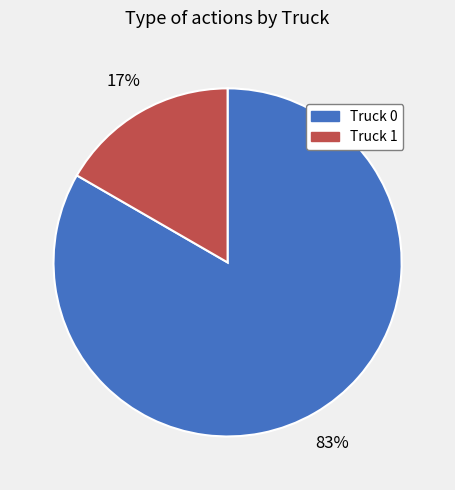

Which category accounts for the majority?

Truck 0